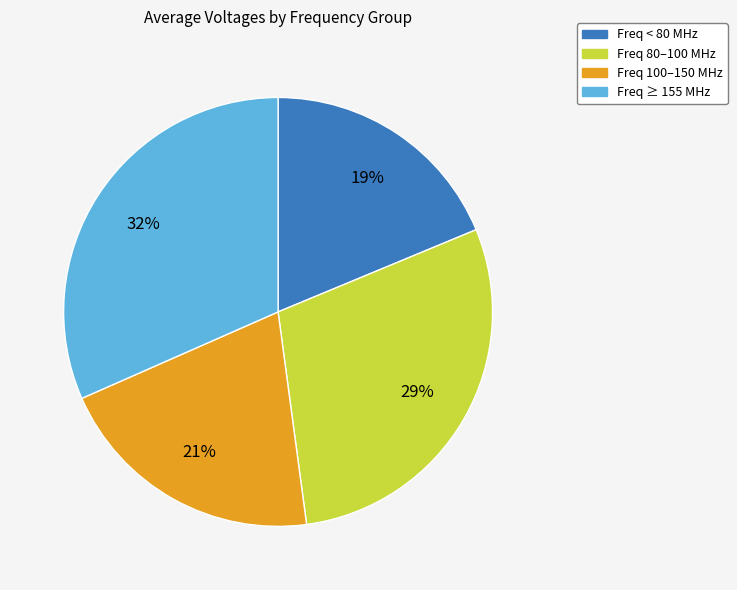

Is there a majority slice in this chart?

No